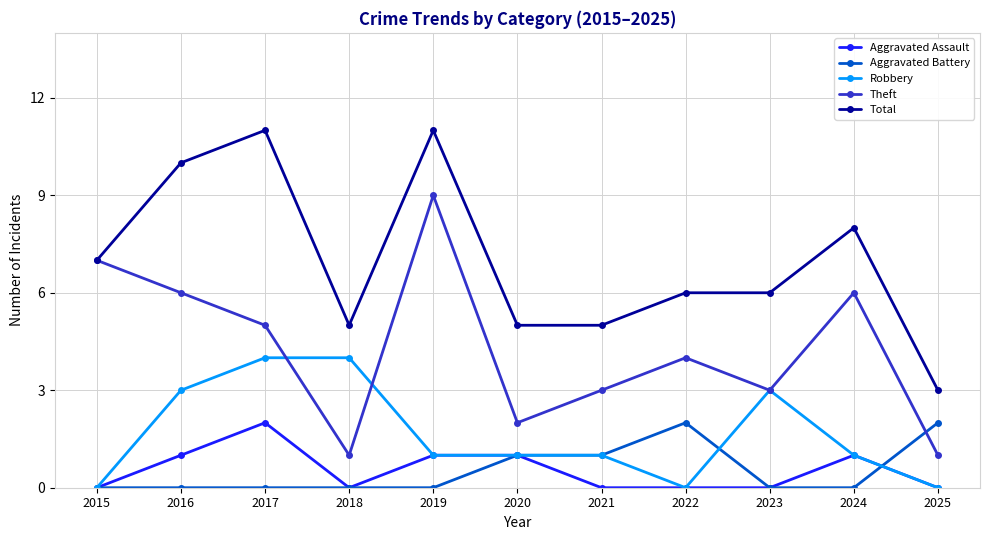

What is the maximum value shown in the chart?

11